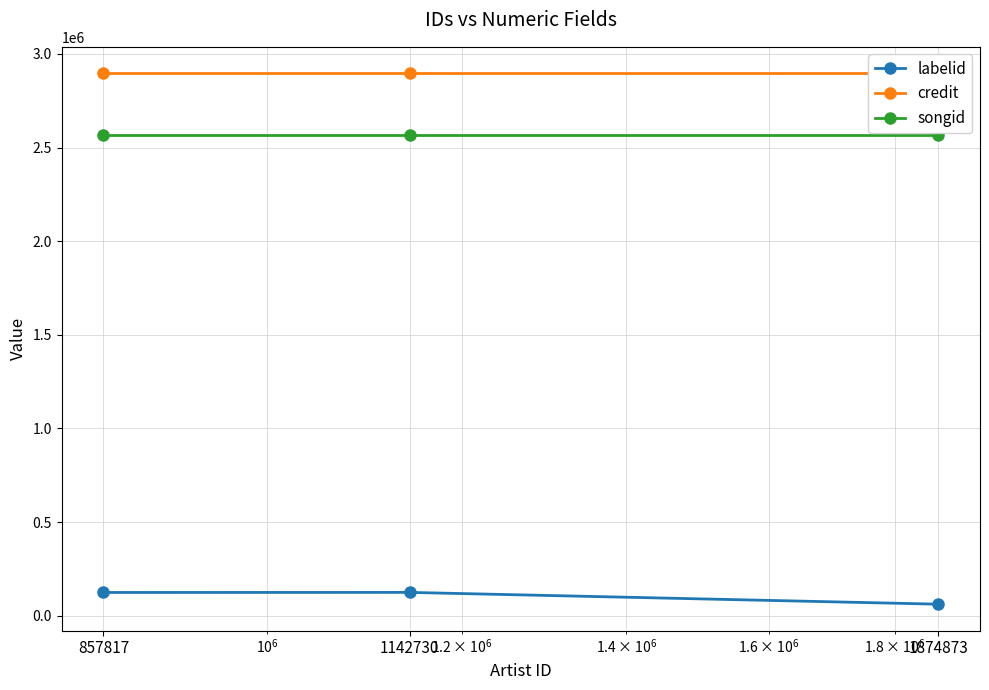

How many values in the labelid series exceed 124111?

1